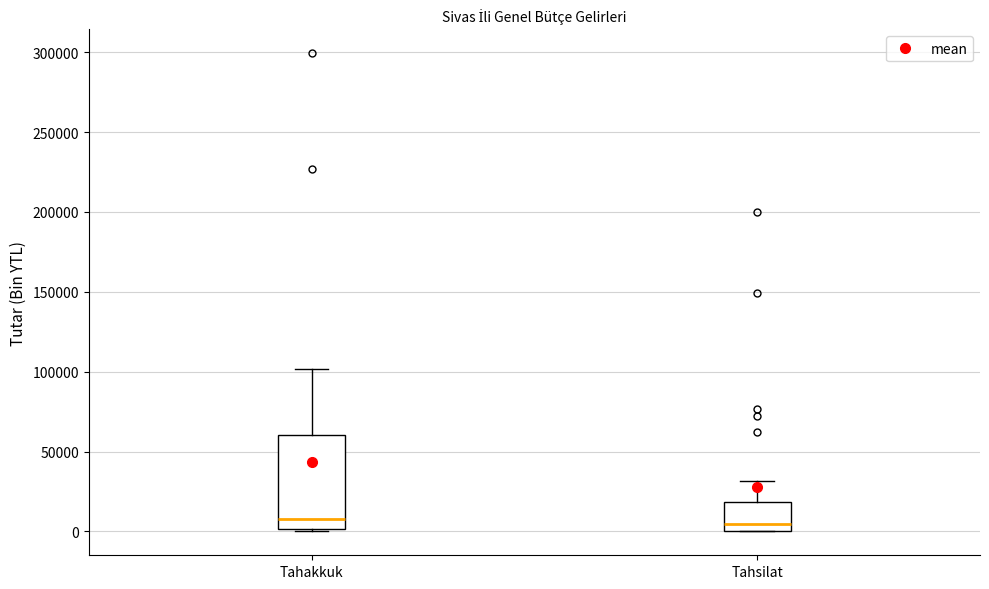

Where is the lower edge of the box for Tahsilat on the y-axis? The values are not printed on the chart, so give them approximately, as read against the axis.

0